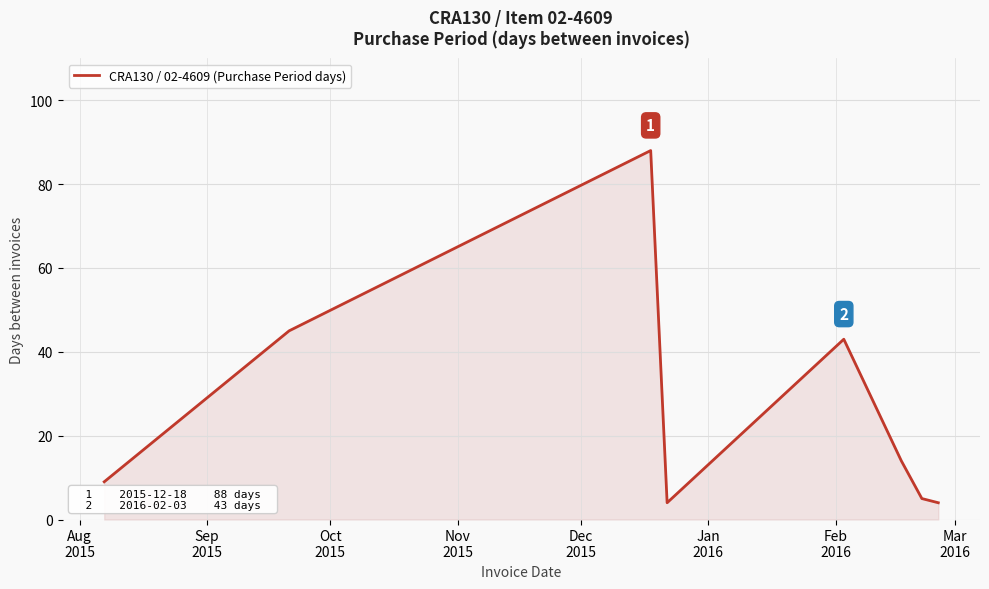

True or false: the data has more than 1 interior local peaks.

True